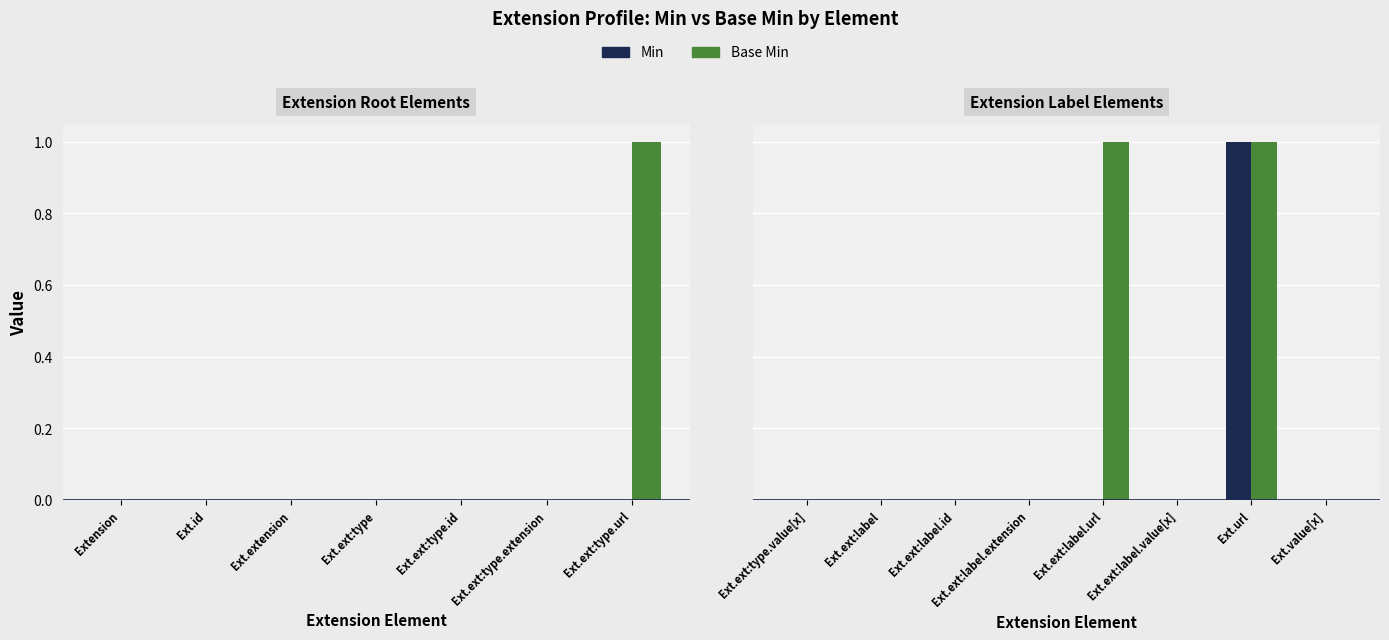

Rank the series at Ext.ext:type.value[x] from lowest to highest value.

Min, Base Min